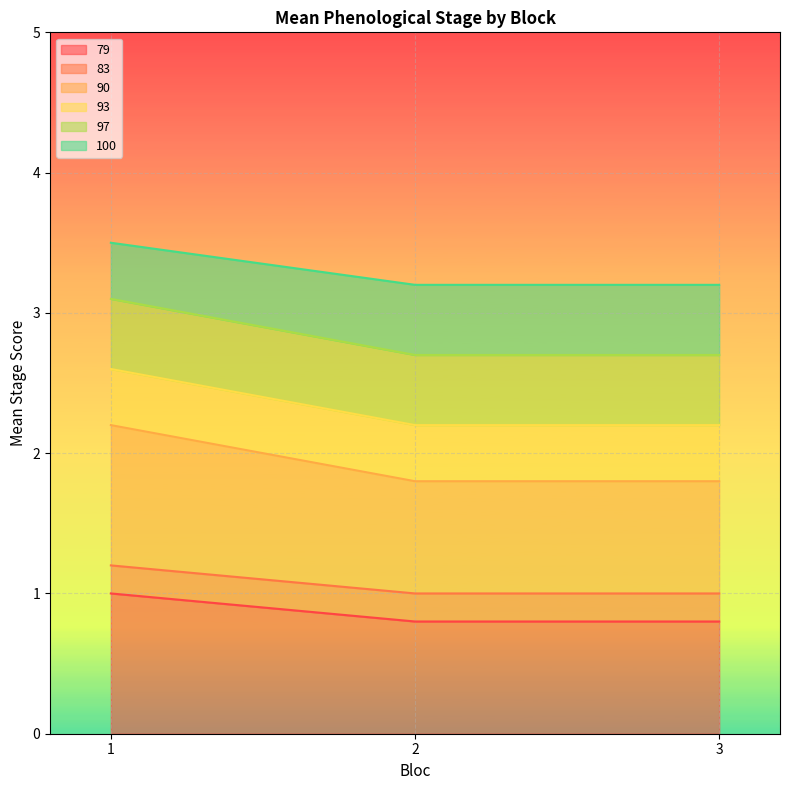

Which series has the largest range (max minus min)?

93